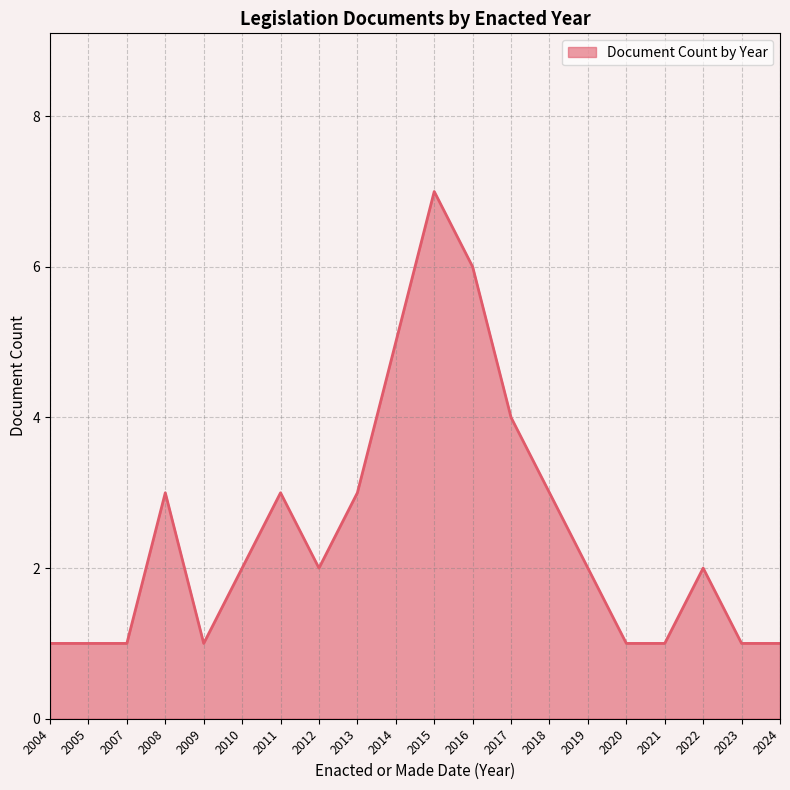

The chart shows a value of 1 at 2010. True or false?

False